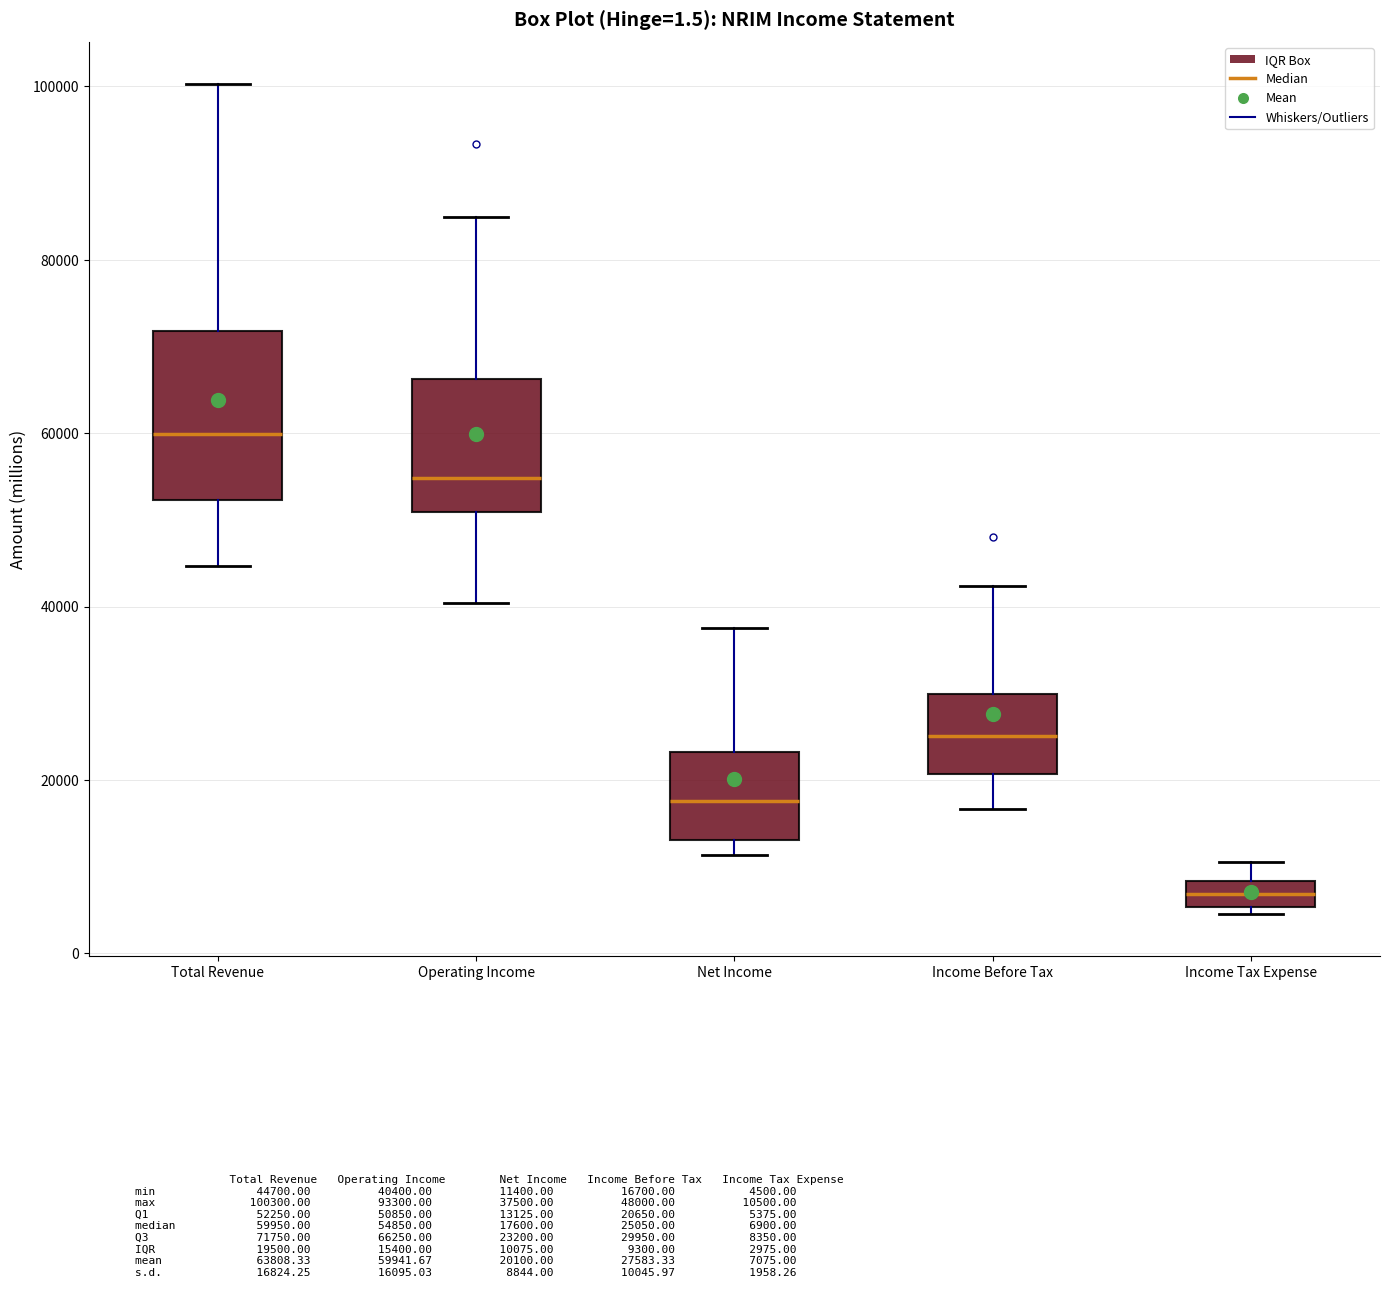

Comparing the boxes themselves (not the whiskers), which one is the tallest?

Total Revenue